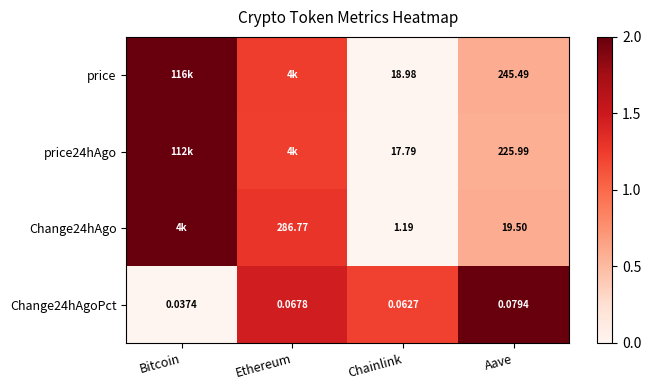

Between Chainlink and Aave, which series saw the biggest shift?

price